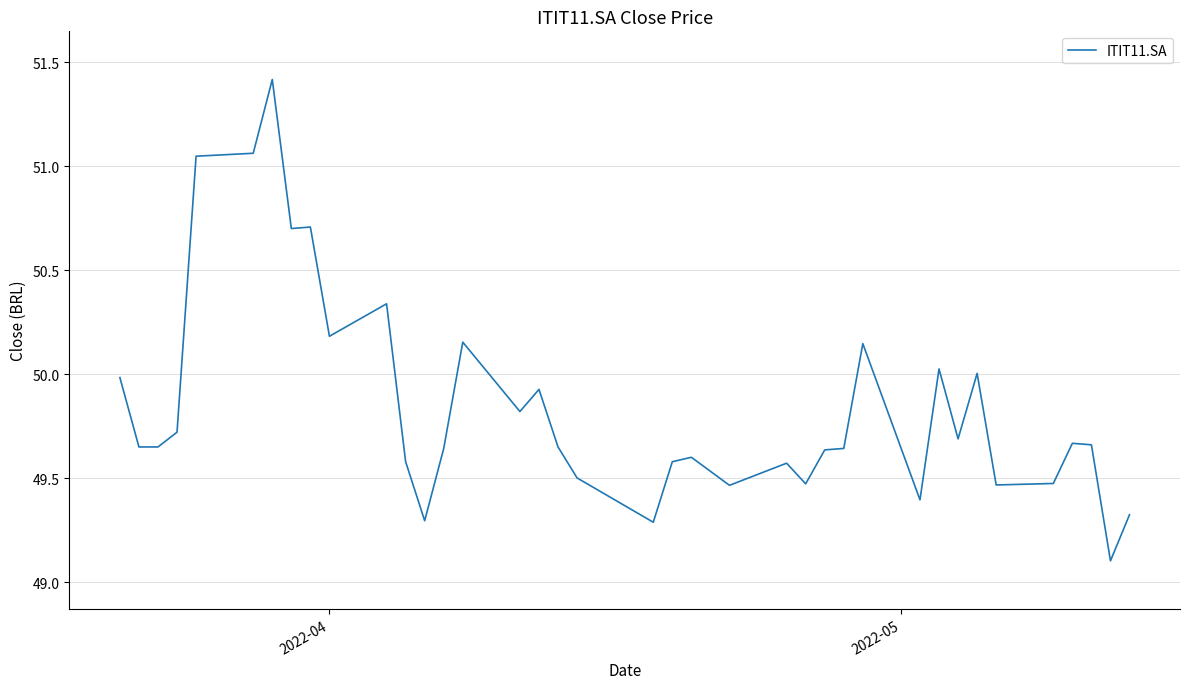

What is the difference between the maximum and minimum values?

2.3